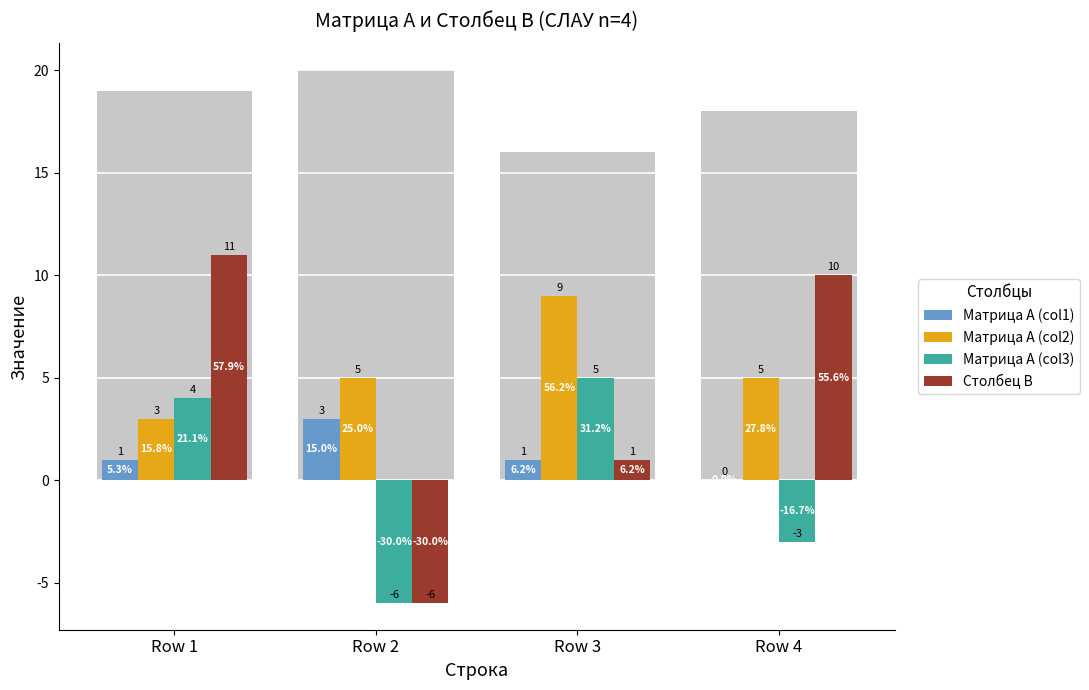

What is the value of the Матрица A (col1) bar at the 2nd from the left?

3